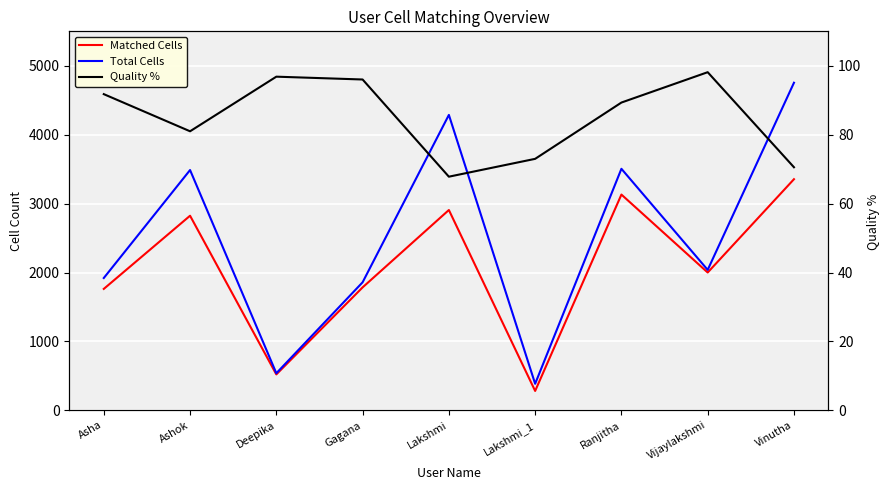

The Total Cells series shows 4754.0 at Vinutha. True or false?

True